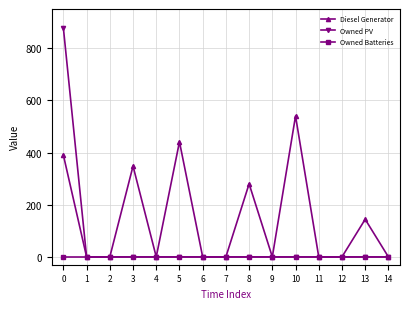

Reading left to right, transcribe all the data shown in this chart.

Diesel Generator: 390	0	0	348	0	441	0	0	280	0	540	0	0	144	0
Owned PV: 877	0	0	0	0	0	0	0	0	0	0	0	0	0	0
Owned Batteries: 0	0	0	0	0	0	0	0	0	0	0	0	0	0	0